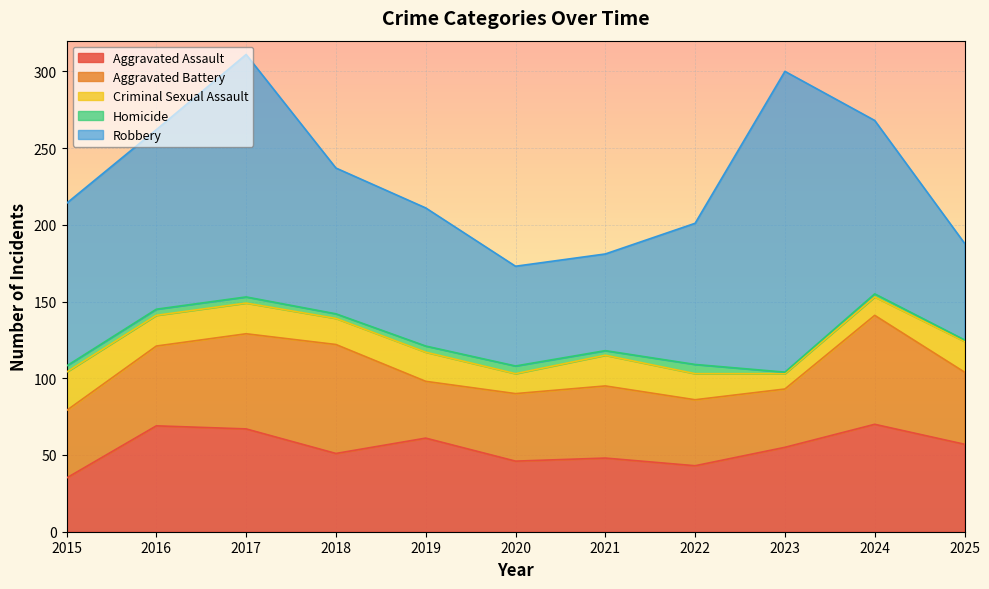

Between 2016 and 2020, which is larger?

2016